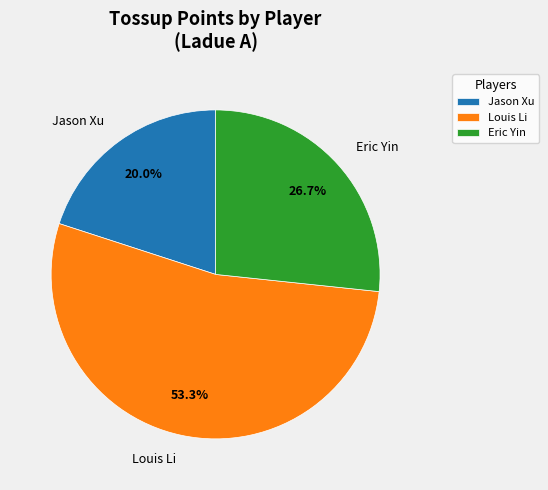

To the nearest percent, what is the difference between the largest and smallest slice percentages?

33%